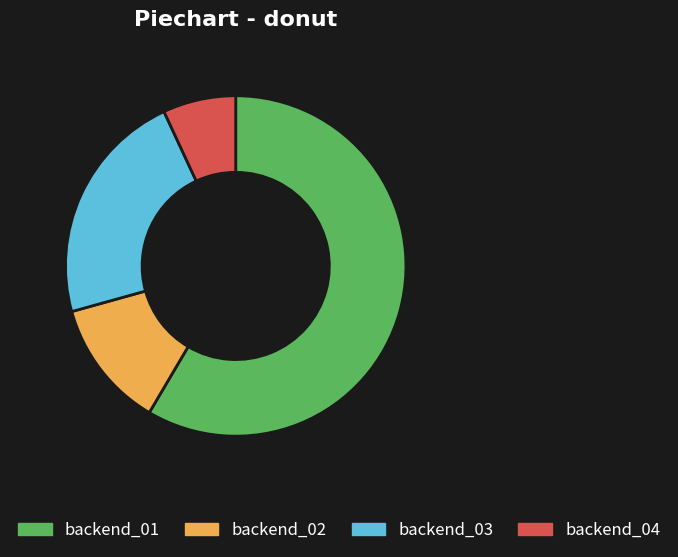

Is it true that backend_04 is 1% of the pie?

False